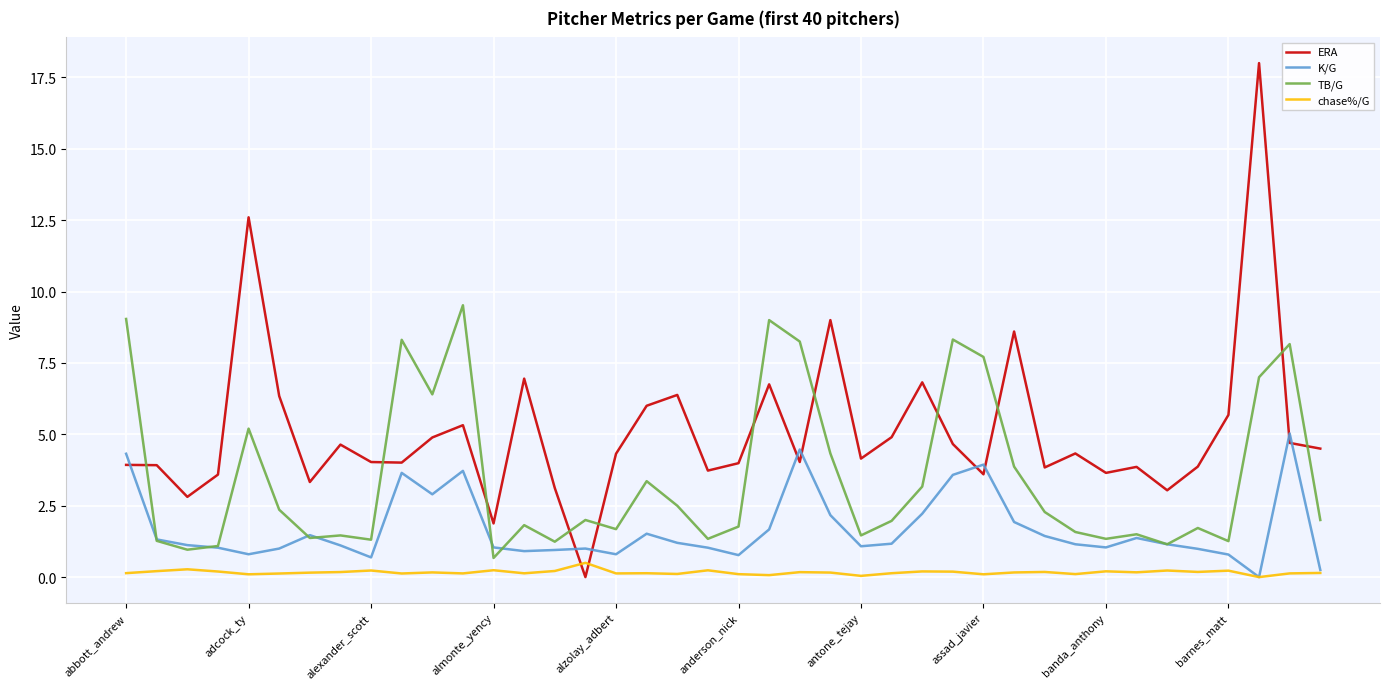

What is the lowest value of the TB/G series?

0.7